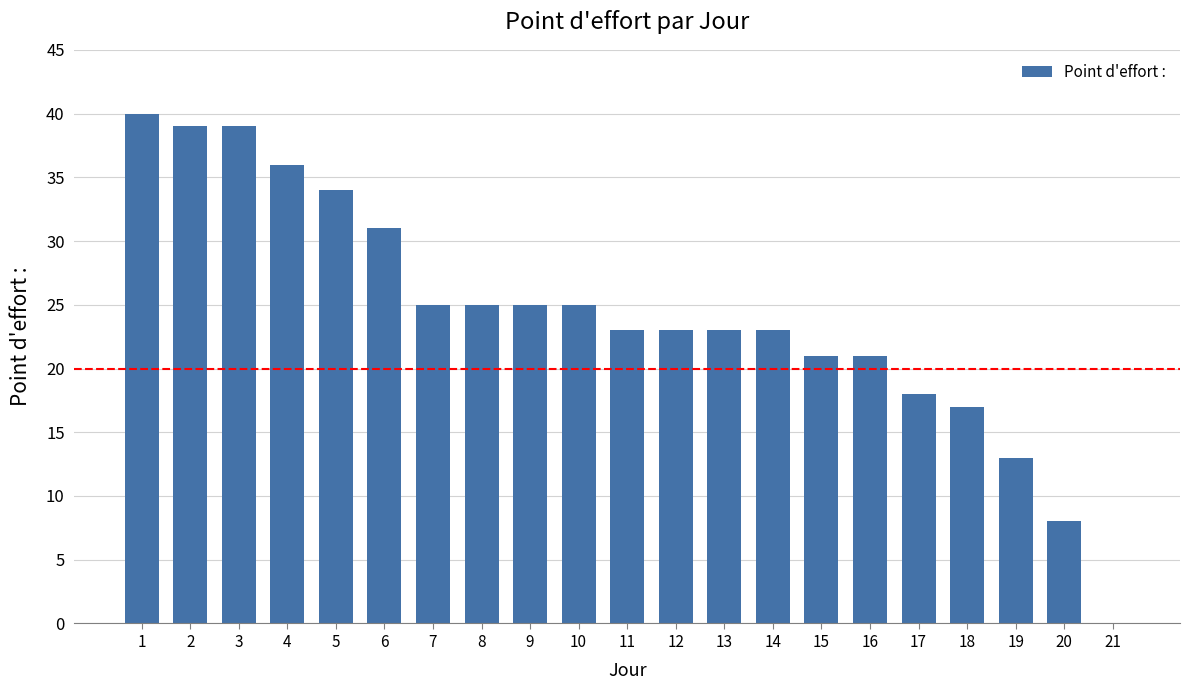

What is the change in value from 3 to 6?

-8